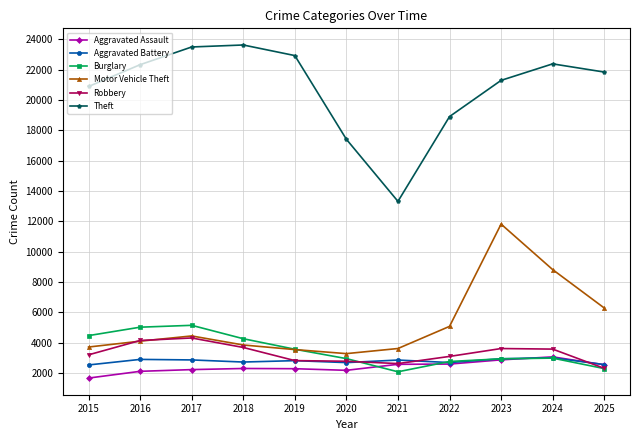

What is the minimum value shown in the chart?

1668